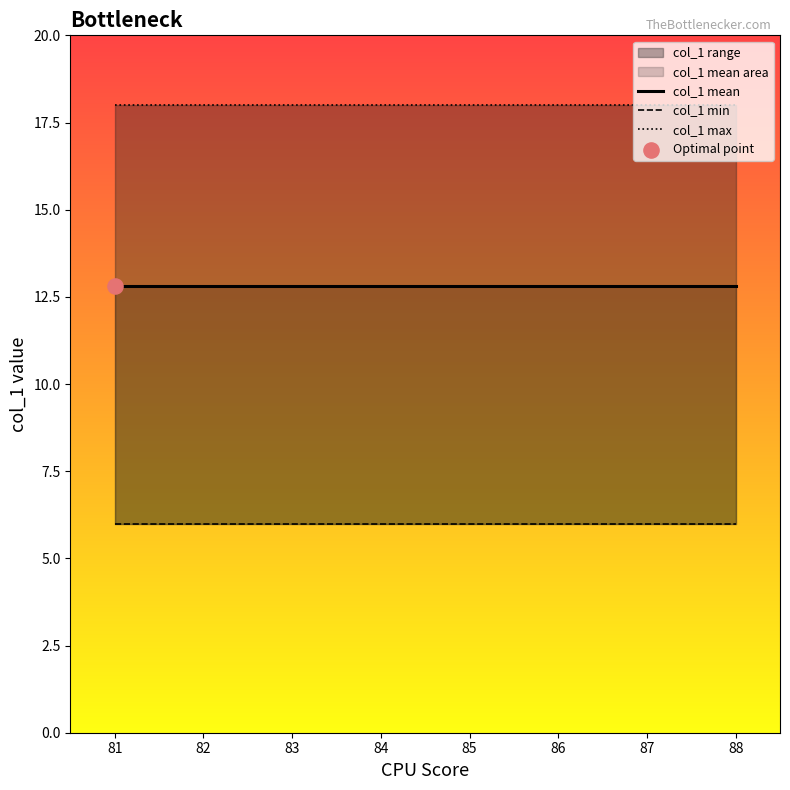

Which series reaches the minimum Y coordinate?

col_1 min